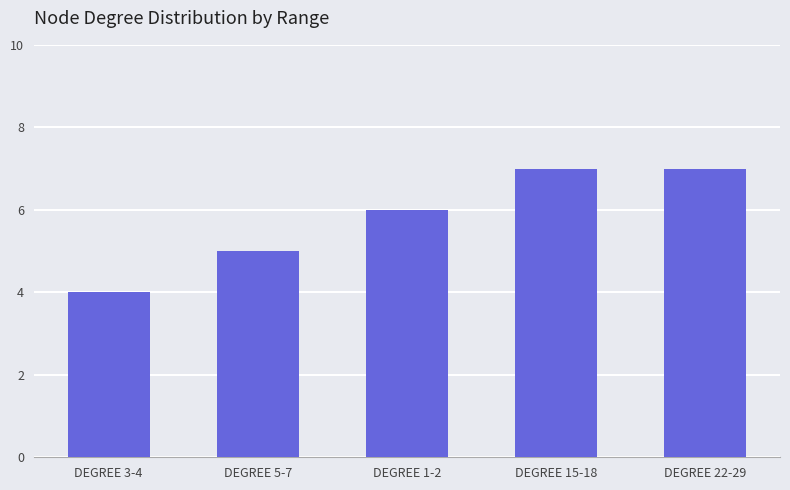

What is the value of the 3rd bar from the left?

6